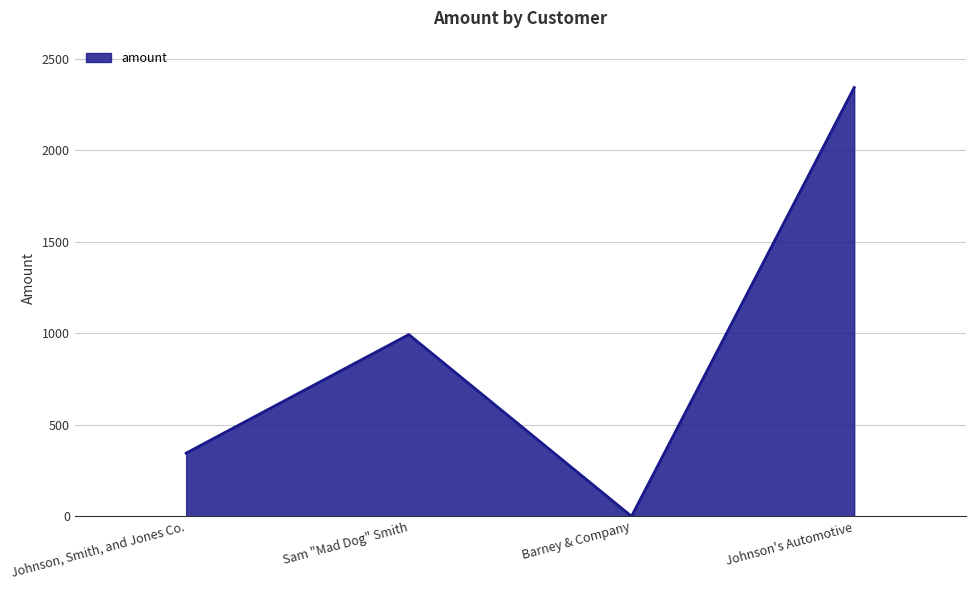

At which category does the chart reach its peak across all series?

Johnson's Automotive